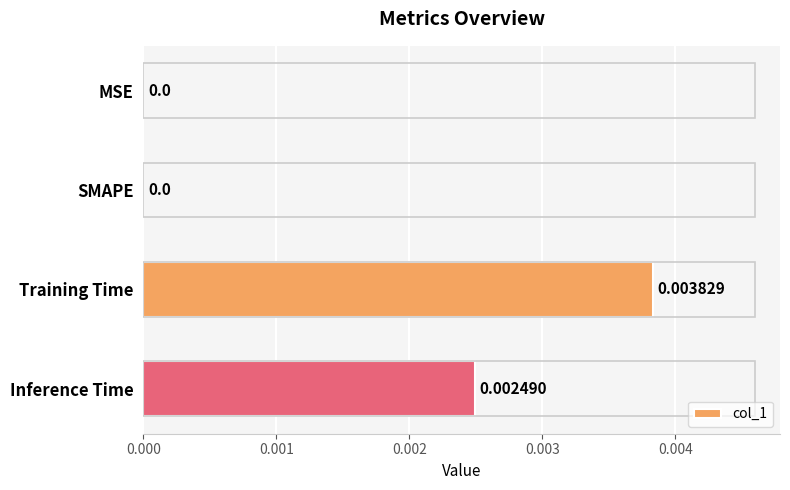

How many categories are shown in the chart?

4